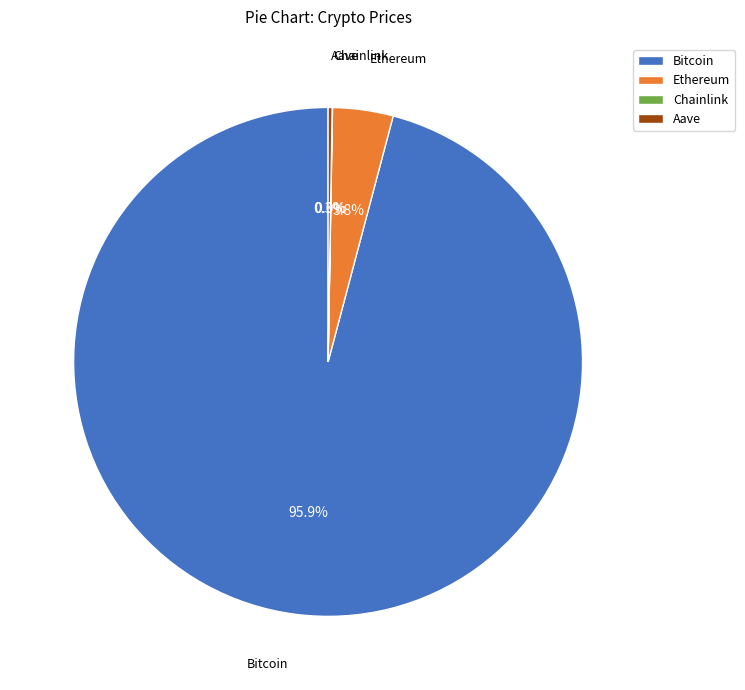

Which slice represents more than half of the pie?

Bitcoin